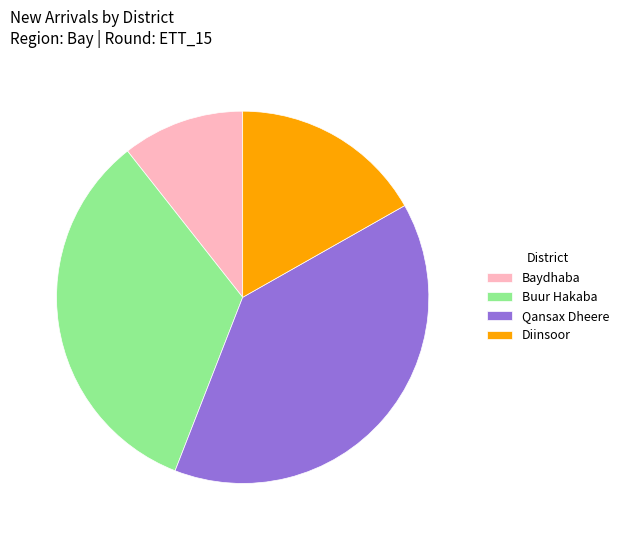

Which slice is the smallest?

Baydhaba